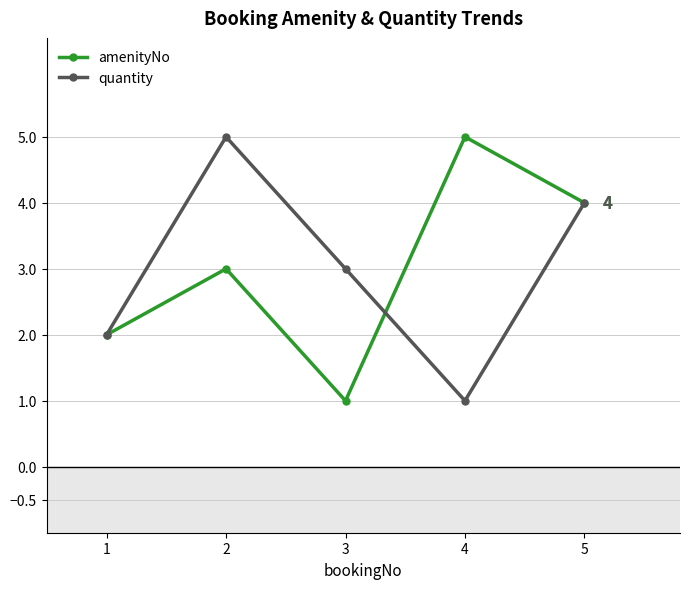

Reading left to right, transcribe all the data shown in this chart.

amenityNo: 1=2	2=3	3=1	4=5	5=4
quantity: 1=2	2=5	3=3	4=1	5=4